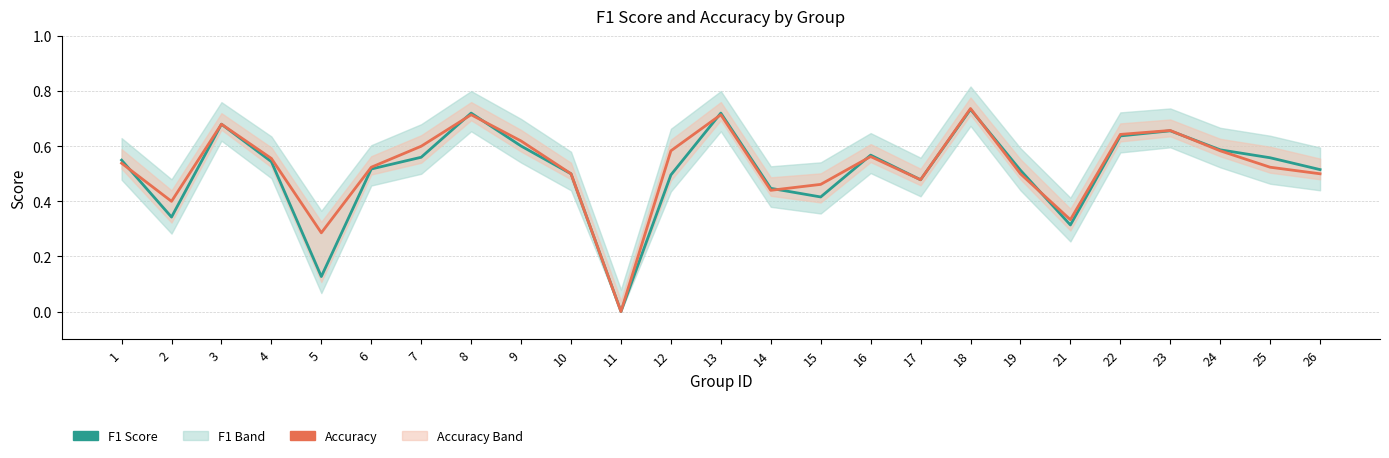

How many Accuracy values are between 0 and 1?

25